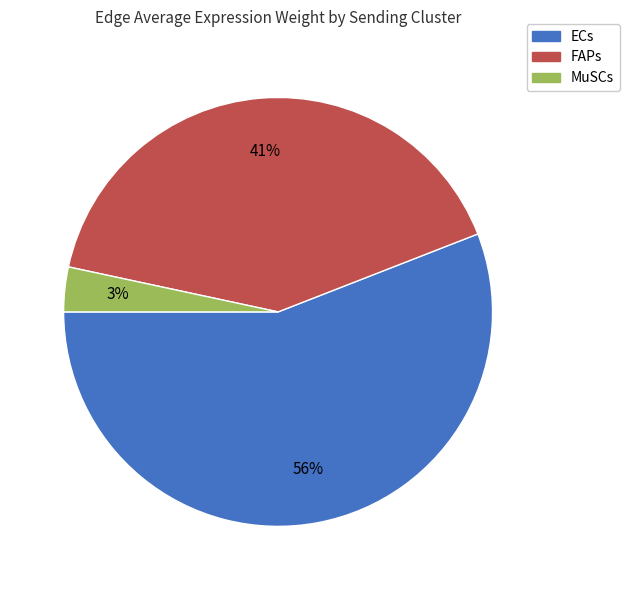

To the nearest percent, what is the average slice percentage?

33%